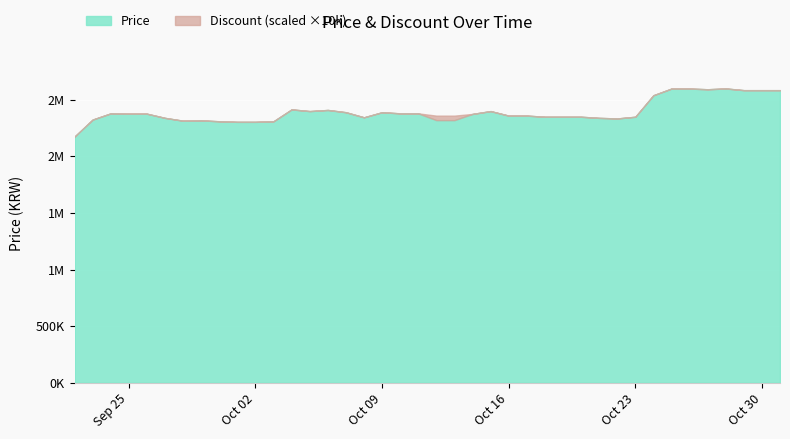

How many data points in Price are less than 2375000?

20